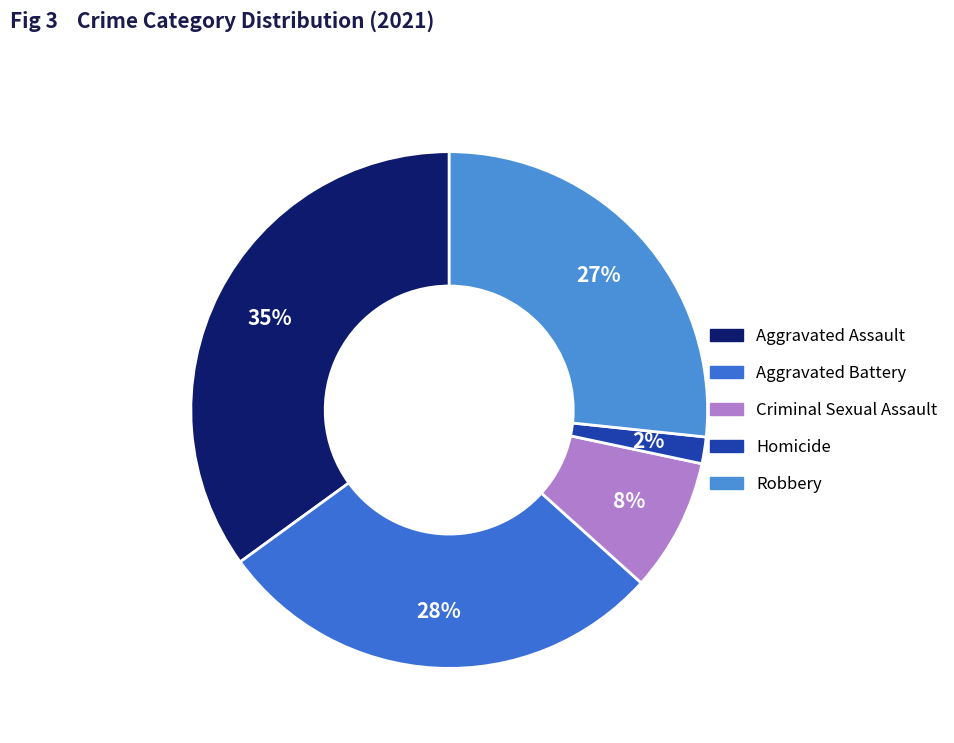

Does Aggravated Battery represent more than half of the total?

No